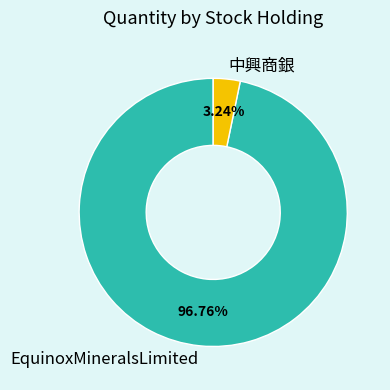

To the nearest percent, what is the difference between the EquinoxMineralsLimited and 中興商銀 slice percentages?

94%